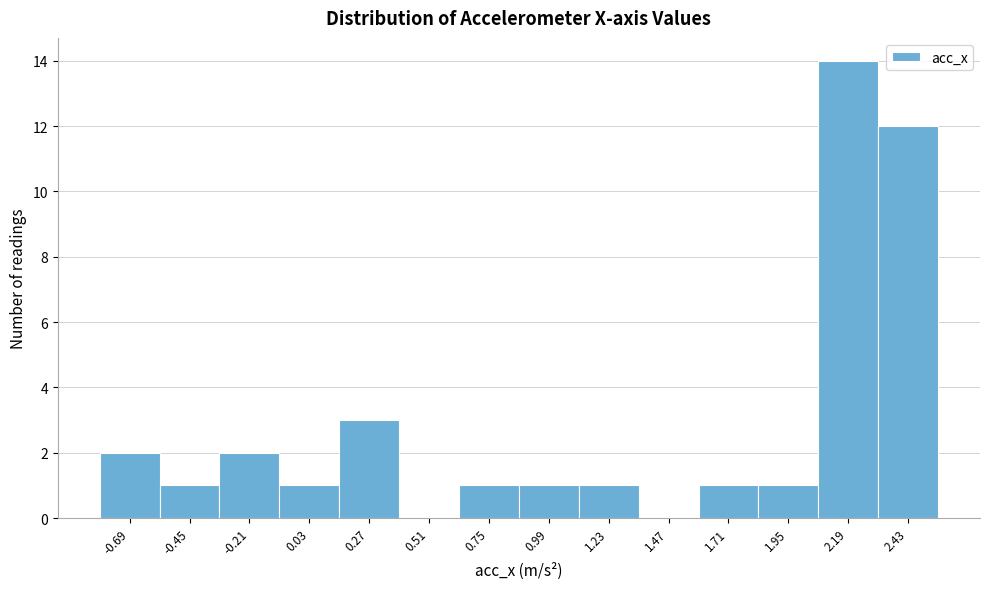

Reading right to left, transcribe all the data shown in this chart.

2.43=12	2.19=14	1.95=1	1.71=1	1.47=0	1.23=1	0.99=1	0.75=1	0.51=0	0.27=3	0.03=1	-0.21=2	-0.45=1	-0.69=2